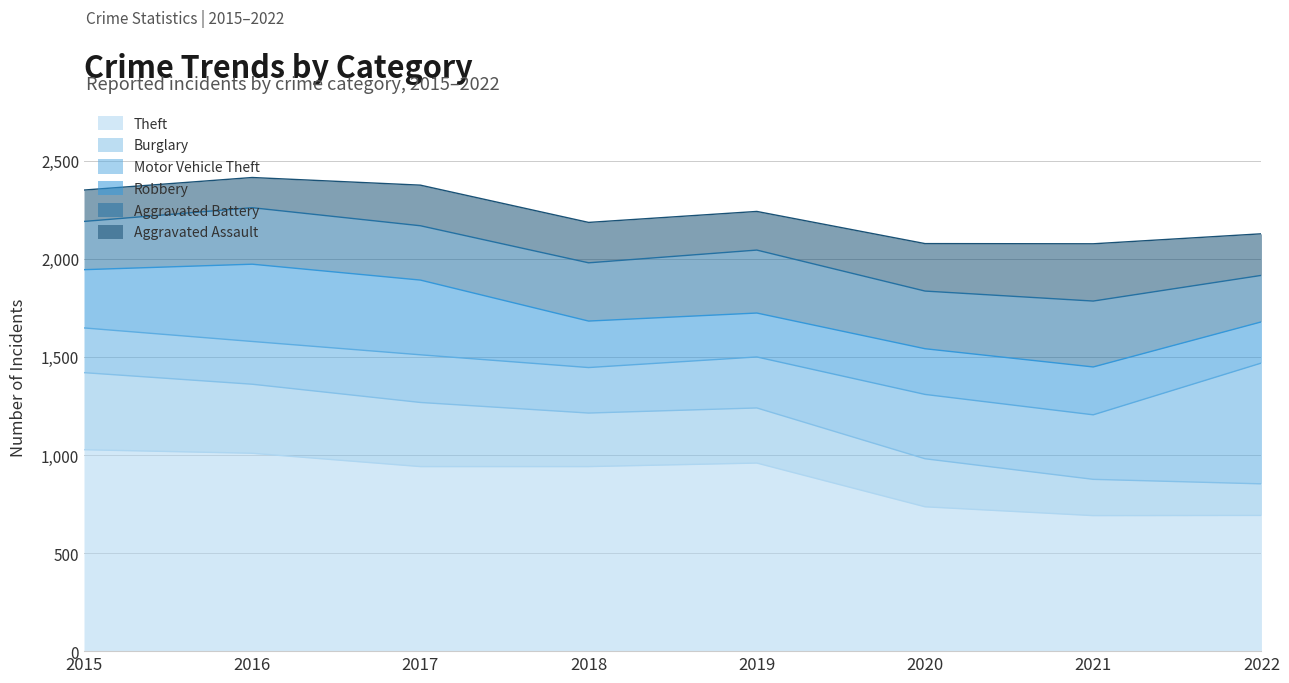

List the labels in order of Motor Vehicle Theft value, smallest first.

2016, 2015, 2018, 2017, 2019, 2020, 2021, 2022